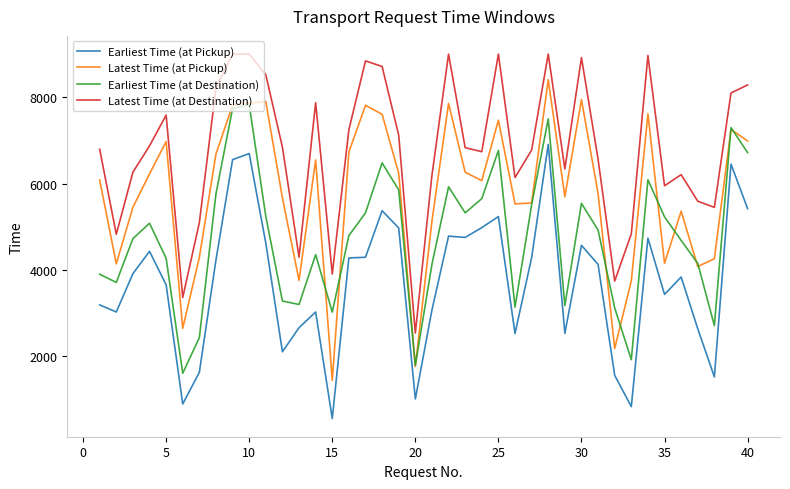

True or false: Latest Time (at Pickup) and Latest Time (at Destination) cross at least once.

False